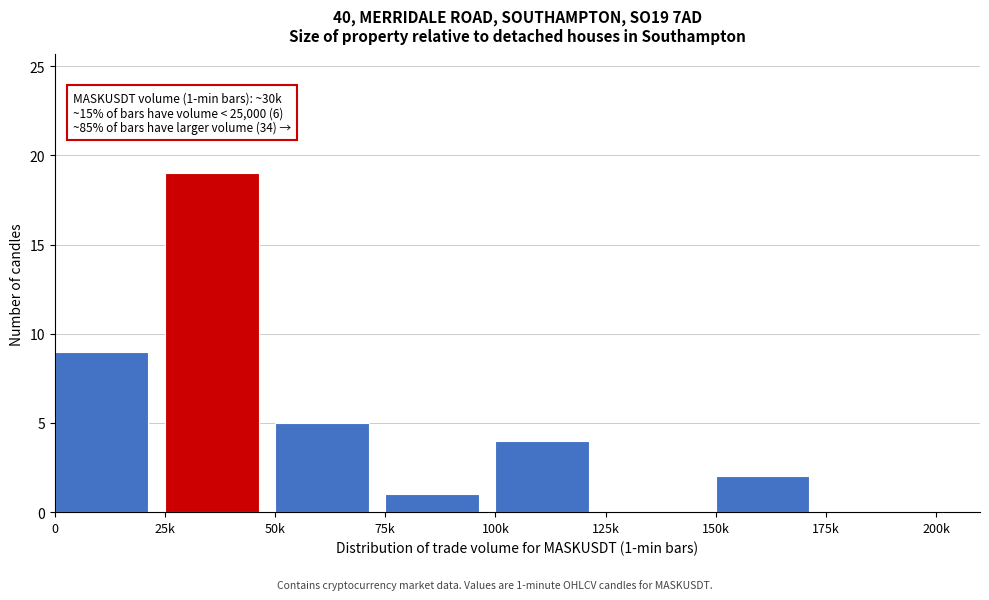

Reading left to right, extract all data points from this chart.

0=9	25k=19	50k=5	75k=1	100k=4	125k=0	150k=2	175k=0